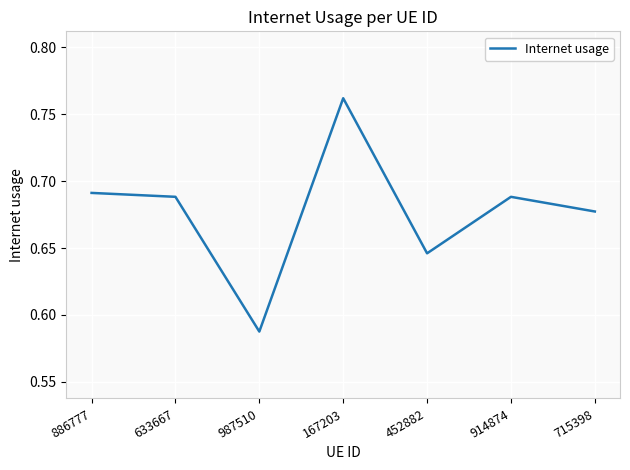

How many interior local valleys (lower than both neighbors) does the data have?

2